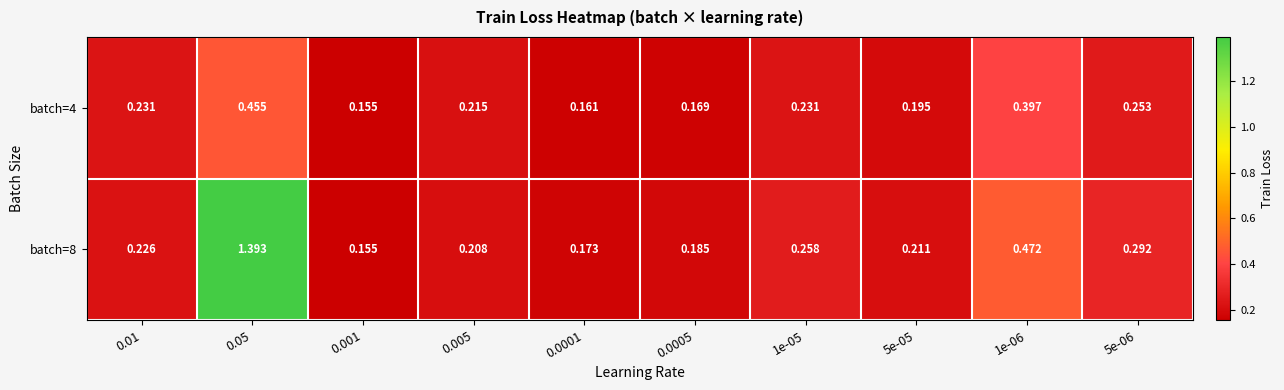

Is the value of batch=4 at 0.05 greater than the value of batch=8 at 0.005?

Yes